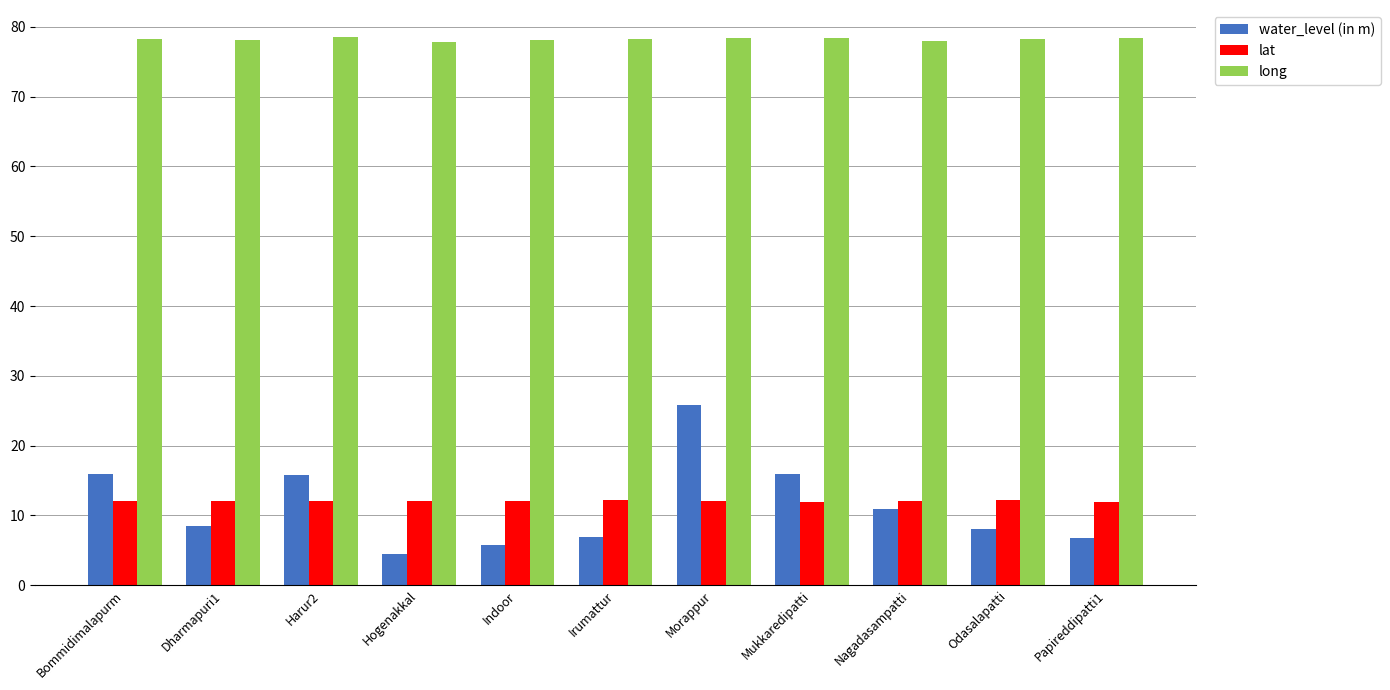

What is the minimum value shown in the chart?

4.5